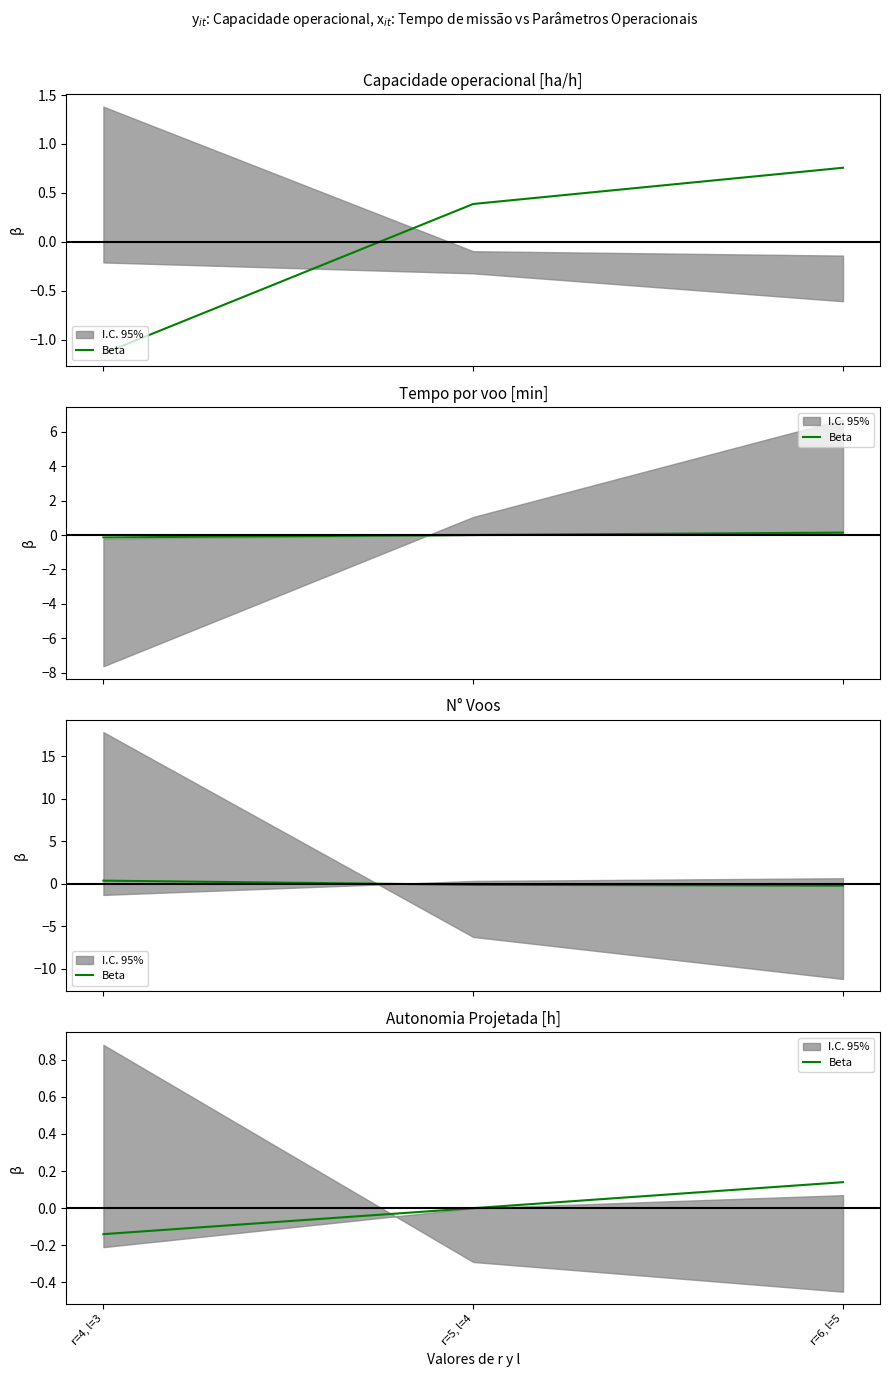

The value at r=4, l=3 is -0.1. True or false?

True